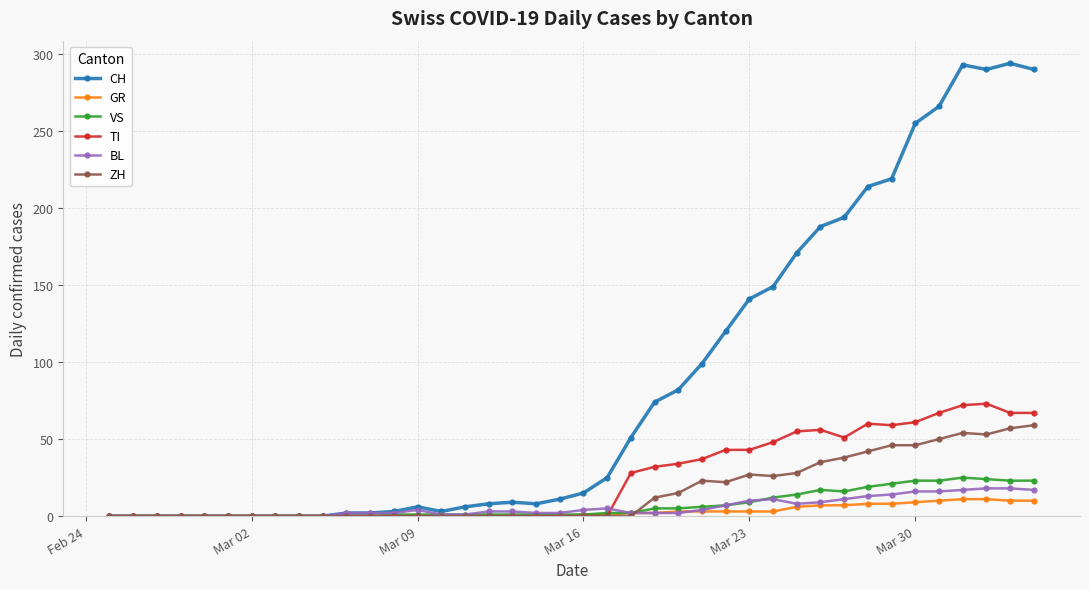

What is the highest value of the VS series?

25